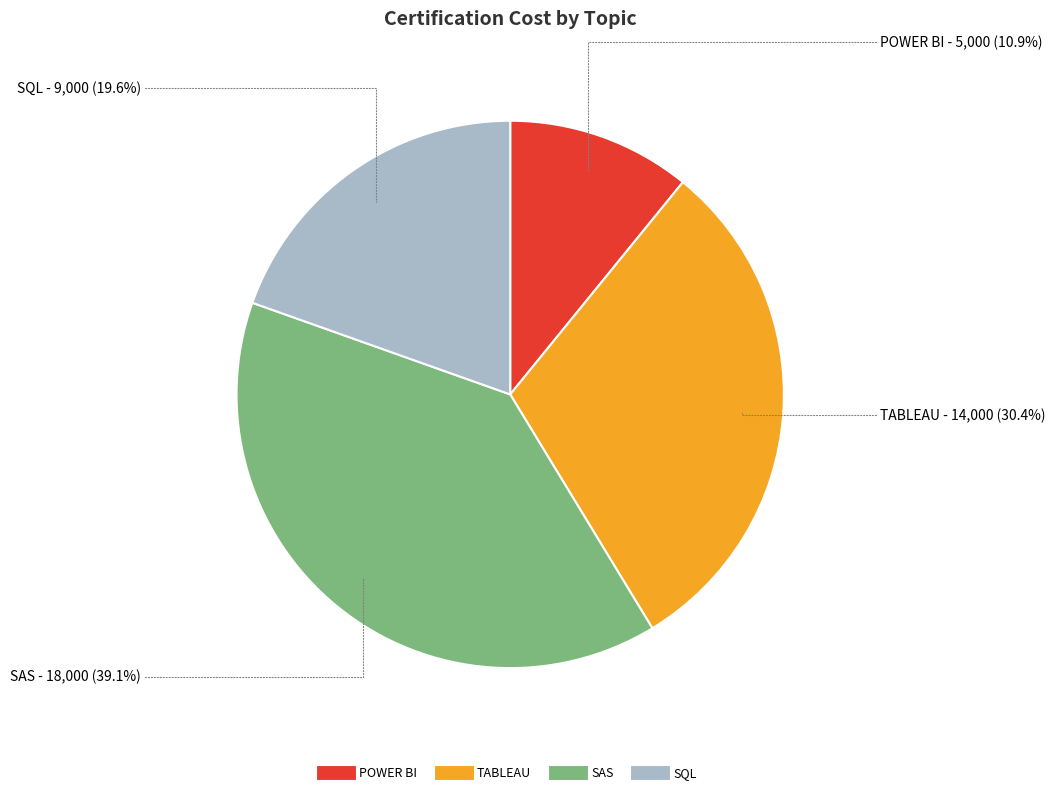

Which has a higher value, POWER BI or SAS?

SAS